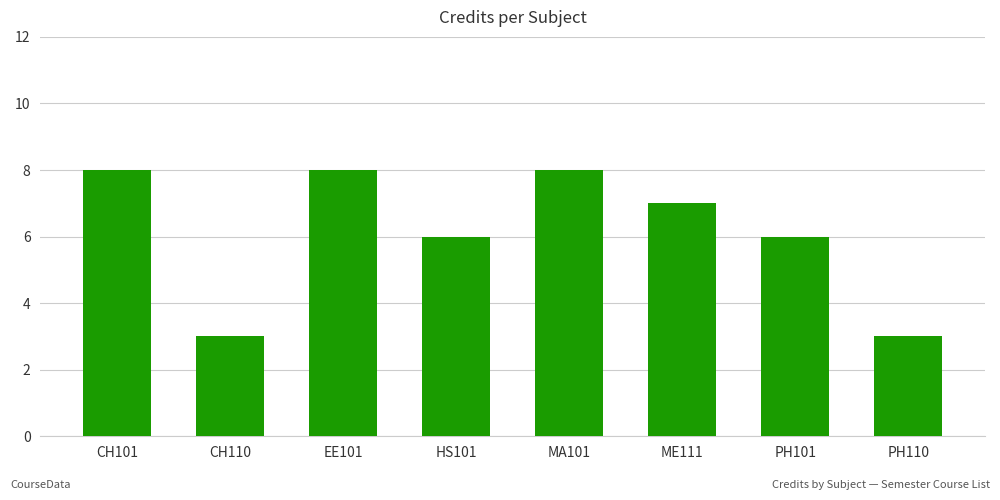

What is the smallest value displayed?

3